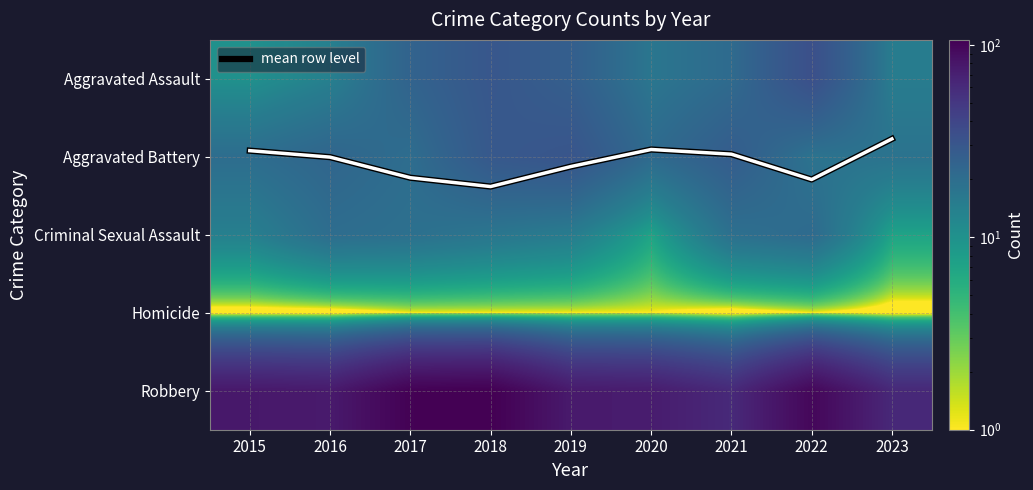

The value of Aggravated Battery at 2023 is 18.0. True or false?

True